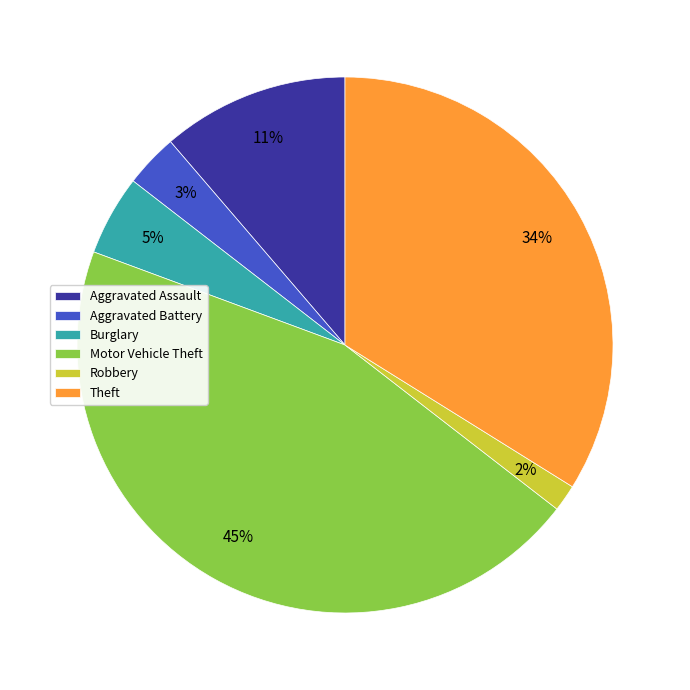

Is it true that Robbery is 2% of the pie?

True